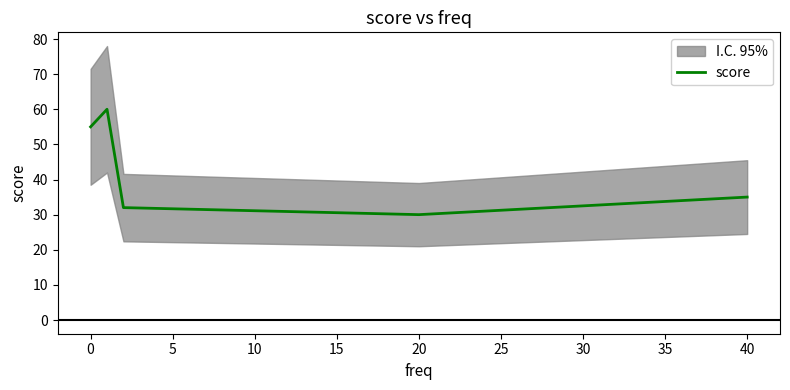

Is it true that score equals 35 at 40?

True